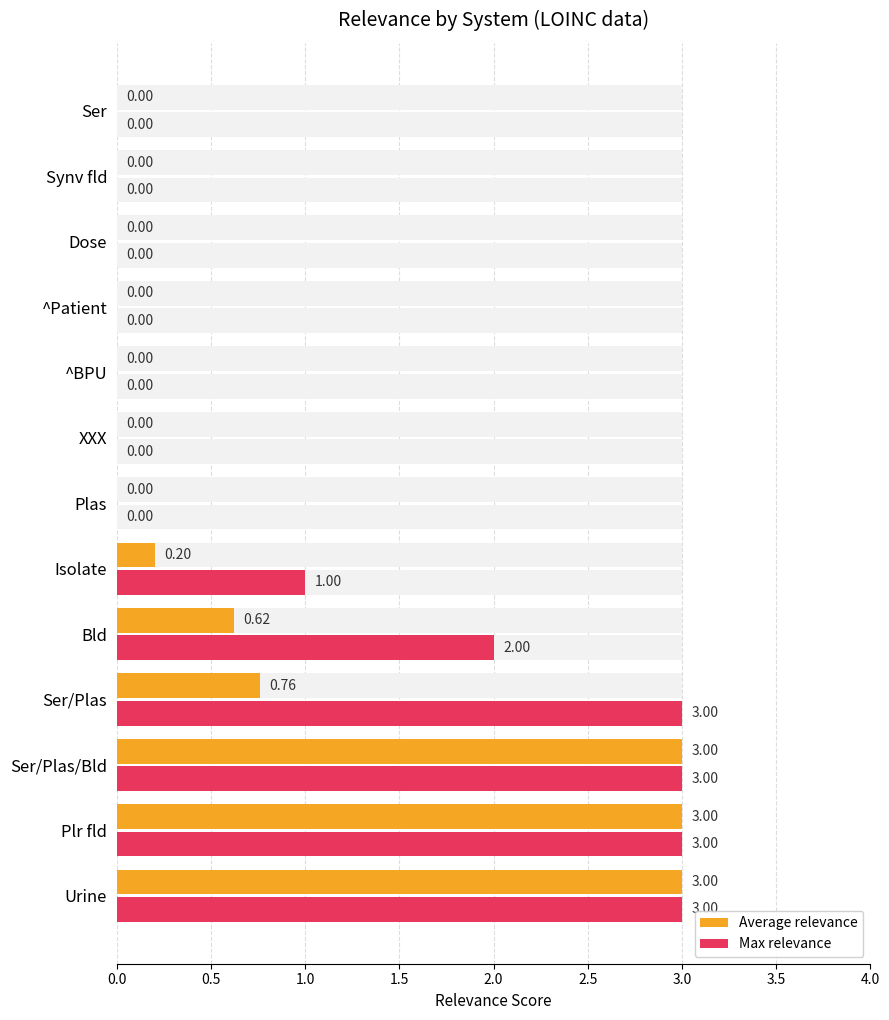

Reading right to left, what are all the values shown in this chart?

Average relevance: 0.0	0.0	0.0	0.0	0.0	0.0	0.0	0.2	0.6	0.8	3.0	3.0	3.0
Max relevance: 0.0	0.0	0.0	0.0	0.0	0.0	0.0	1.0	2.0	3.0	3.0	3.0	3.0